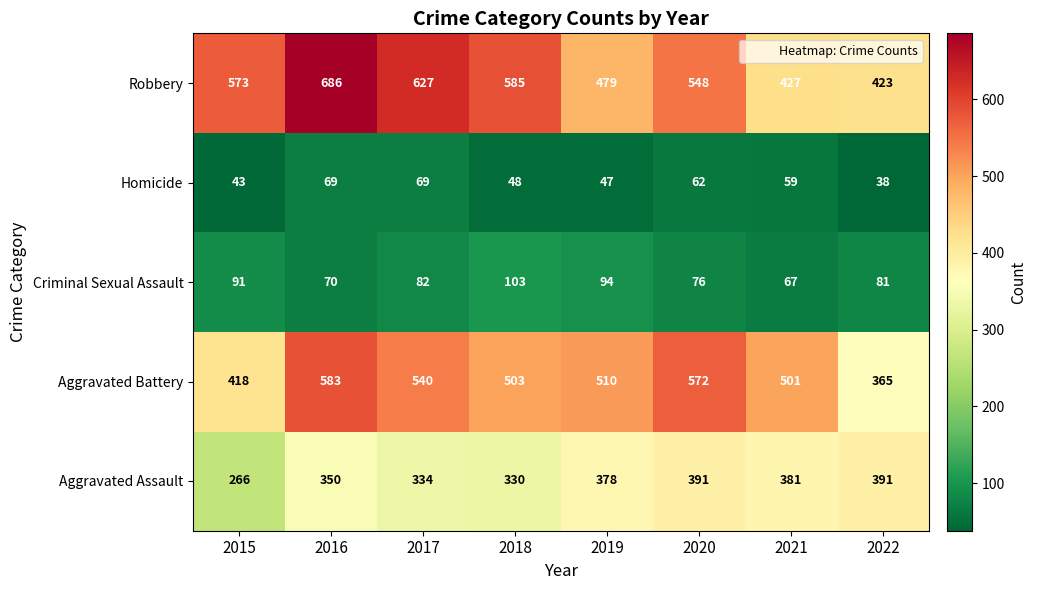

Which series has the largest total across all categories?

Robbery